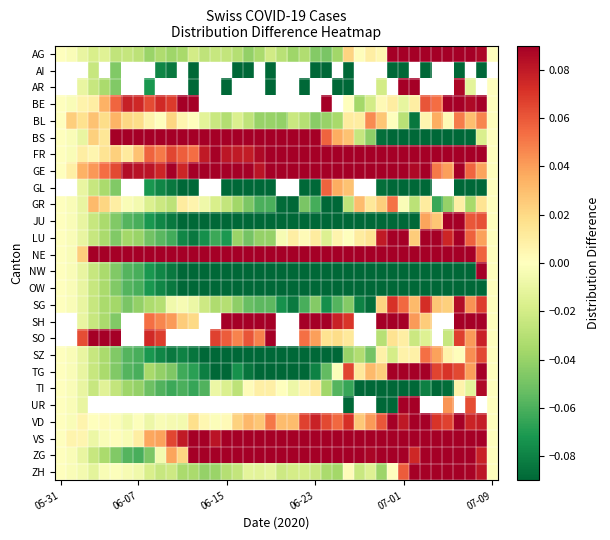

How many data points in GE are above 0?

38